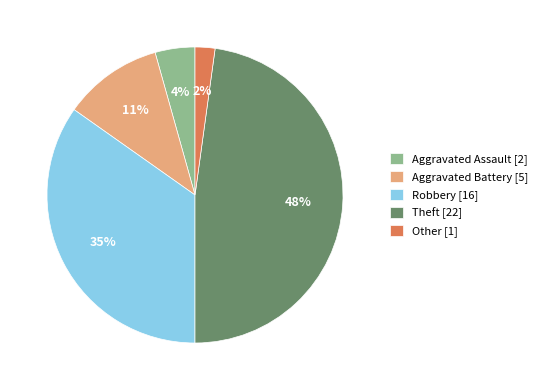

Which slice is the largest?

Theft